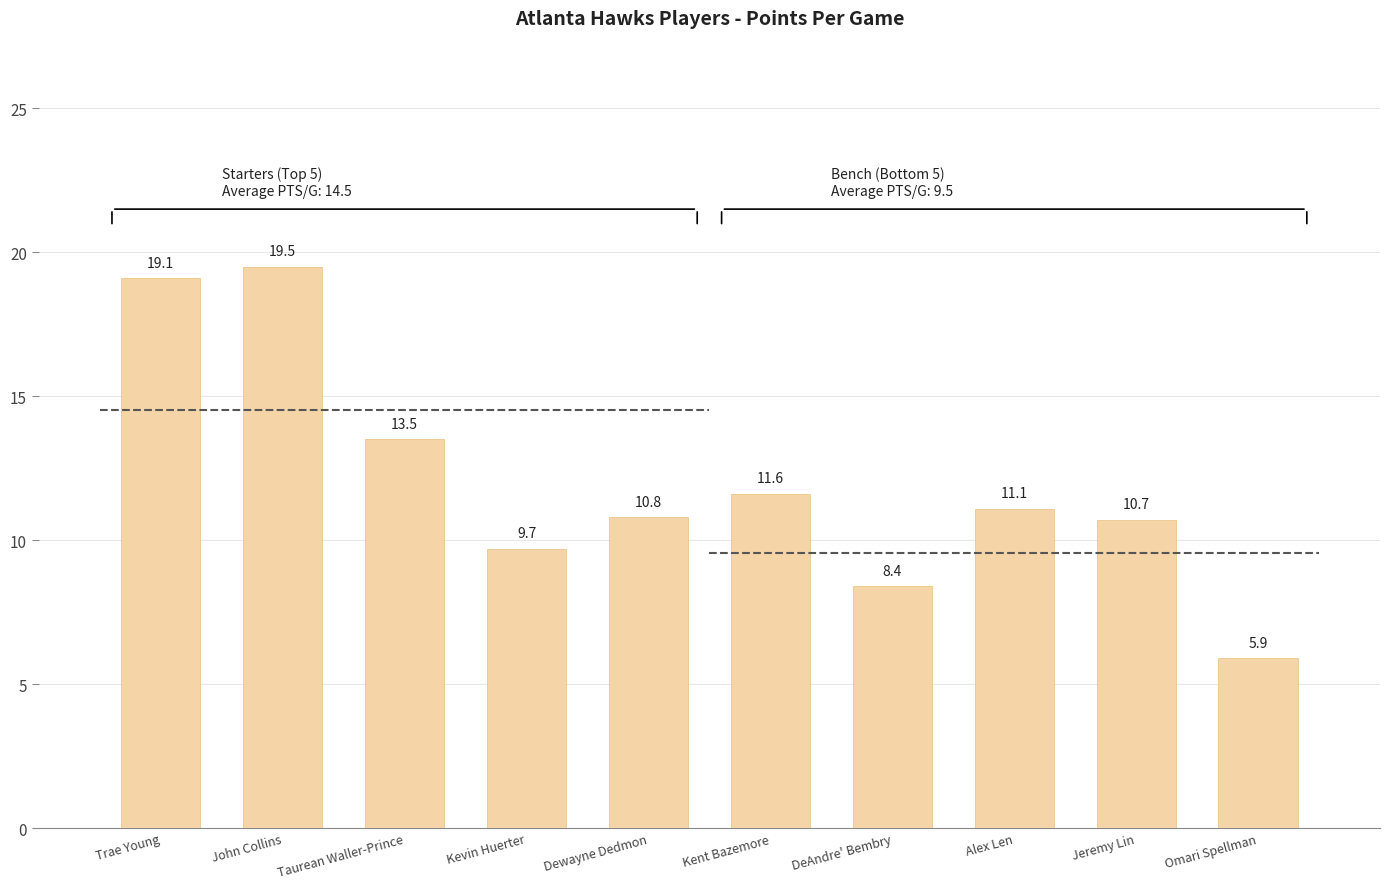

List the labels in order of value, largest first.

John Collins, Trae Young, Taurean Waller-Prince, Kent Bazemore, Alex Len, Dewayne Dedmon, Jeremy Lin, Kevin Huerter, DeAndre' Bembry, Omari Spellman